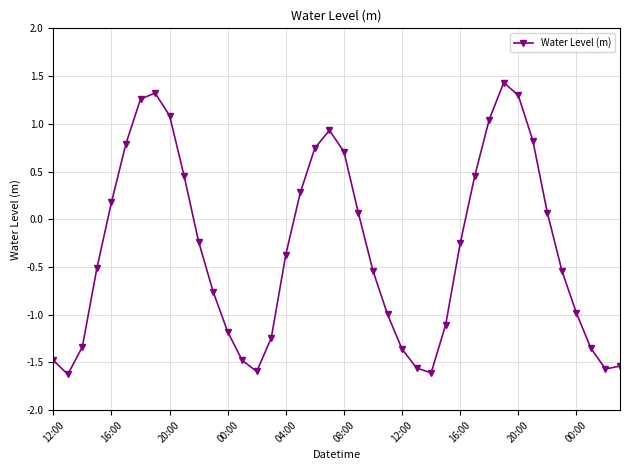

How many points are higher than both their immediate neighbors (excluding endpoints)?

3